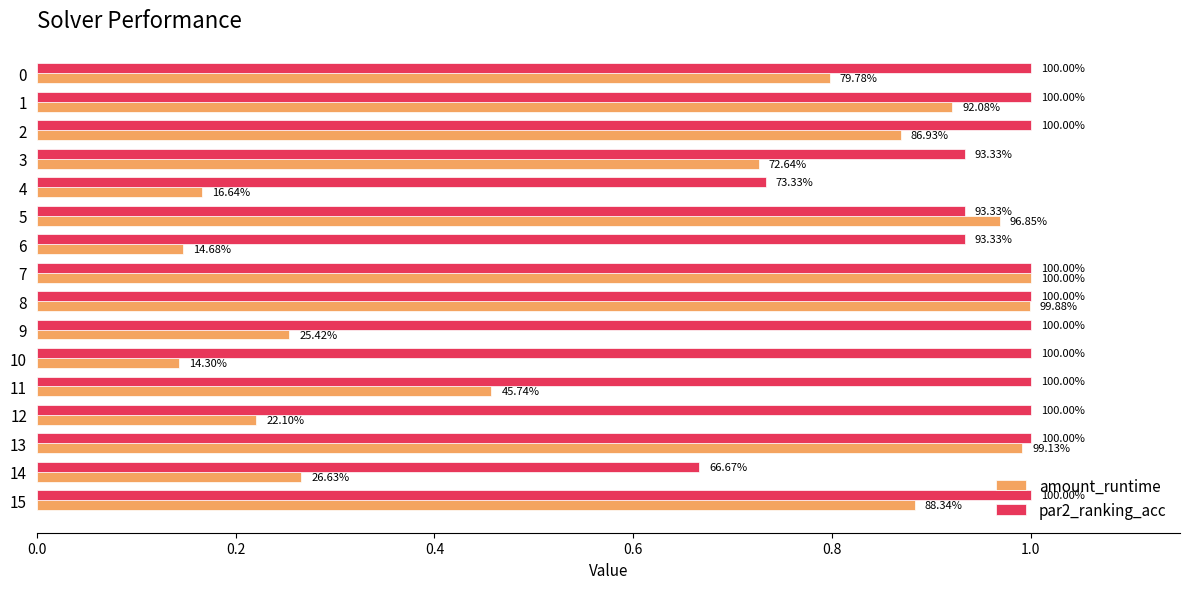

At which label is par2_ranking_acc closest to 0?

14